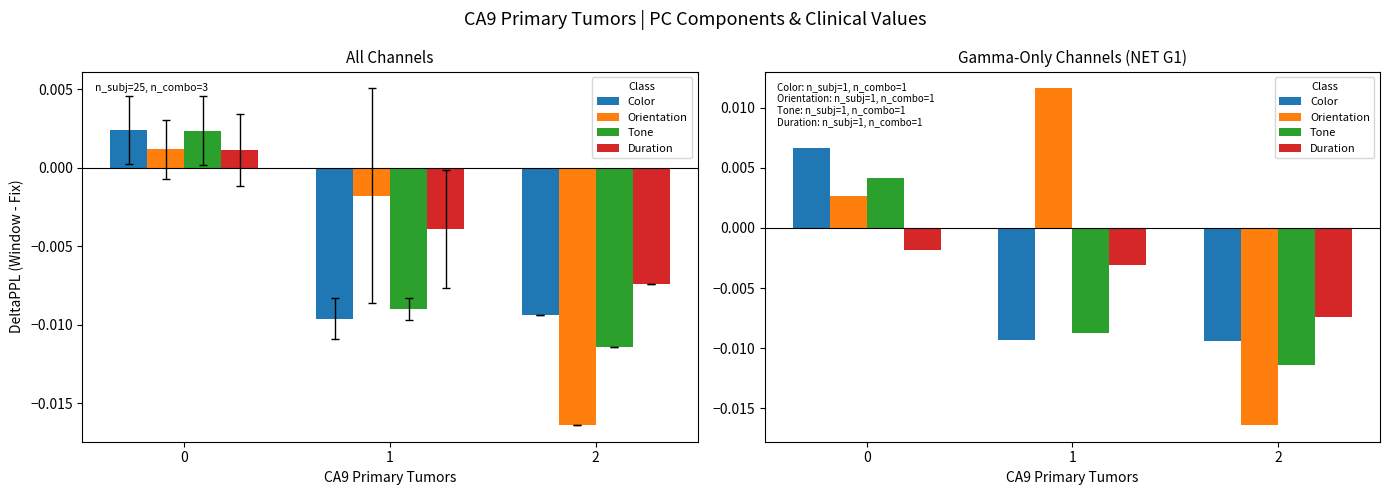

How many values in the Orientation series exceed 0?

2